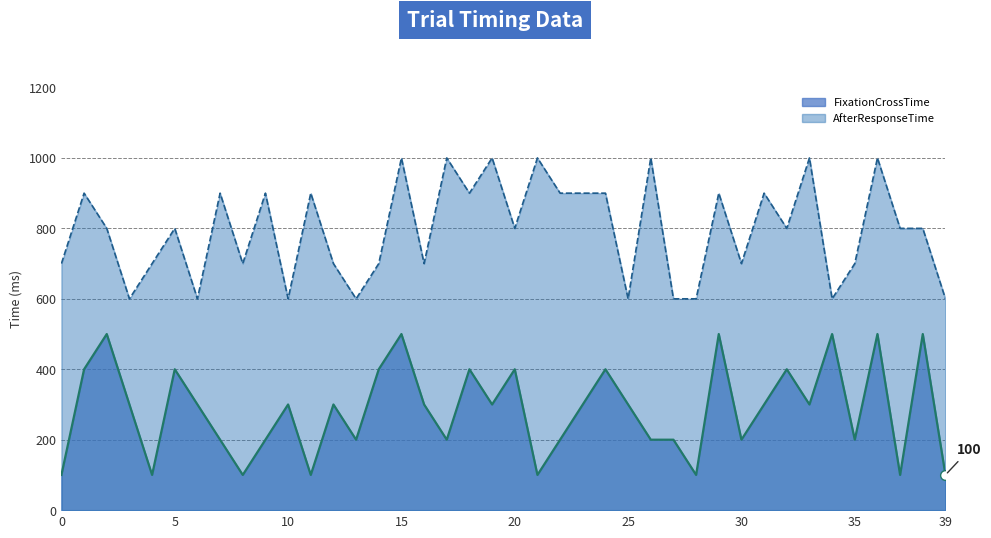

Is it true that AfterResponseTime equals 900 at 31?

True